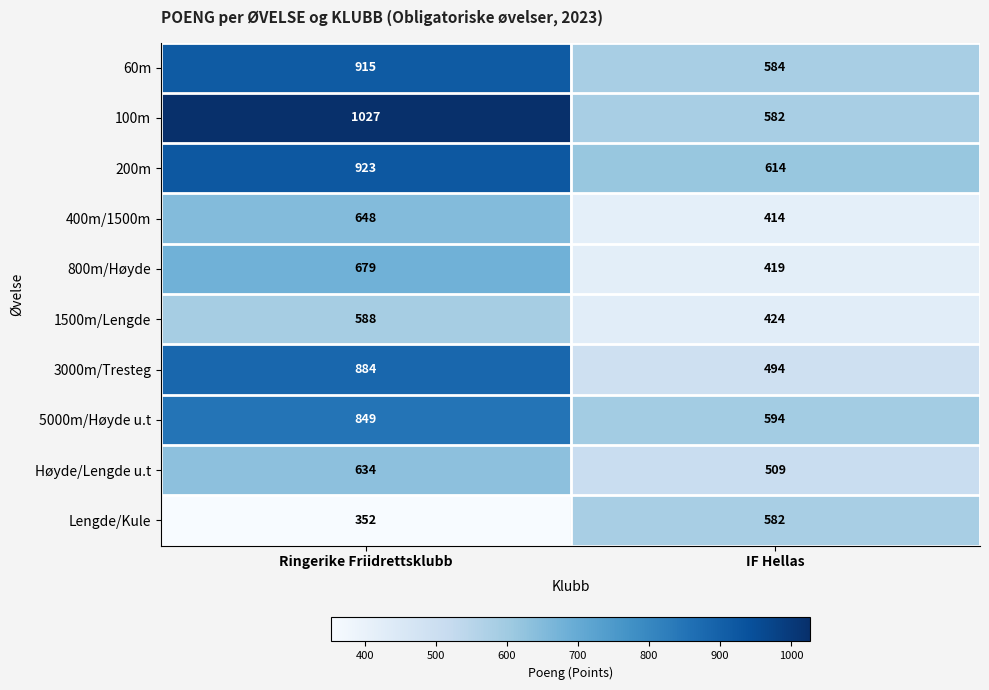

Which category has the highest value across all series?

Ringerike Friidrettsklubb